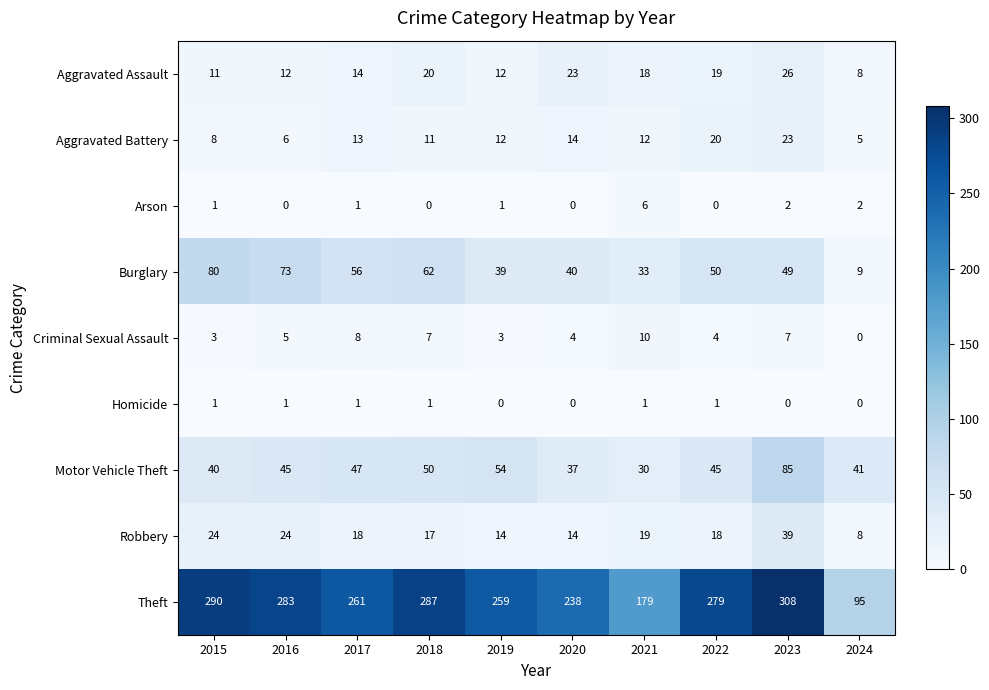

What value does the Motor Vehicle Theft series have at 2015?

40